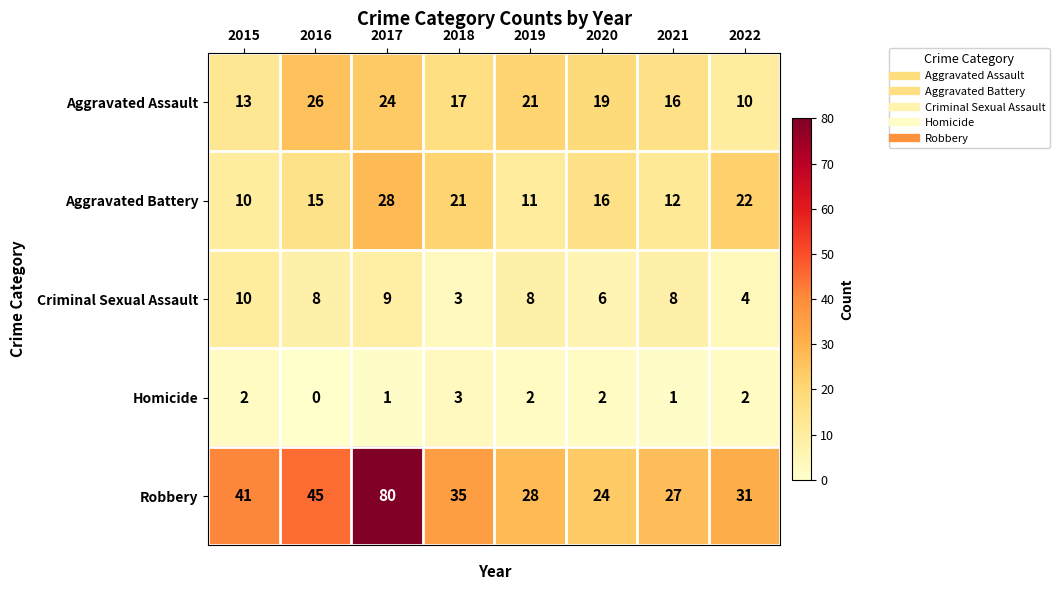

Between 2016 and 2021, which series saw the biggest shift?

Robbery